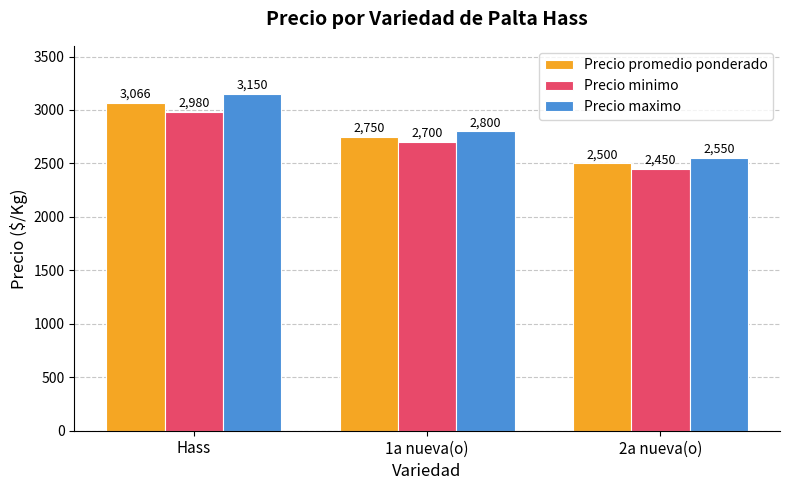

List the series in order of their peak value, highest first.

Precio maximo, Precio promedio ponderado, Precio minimo